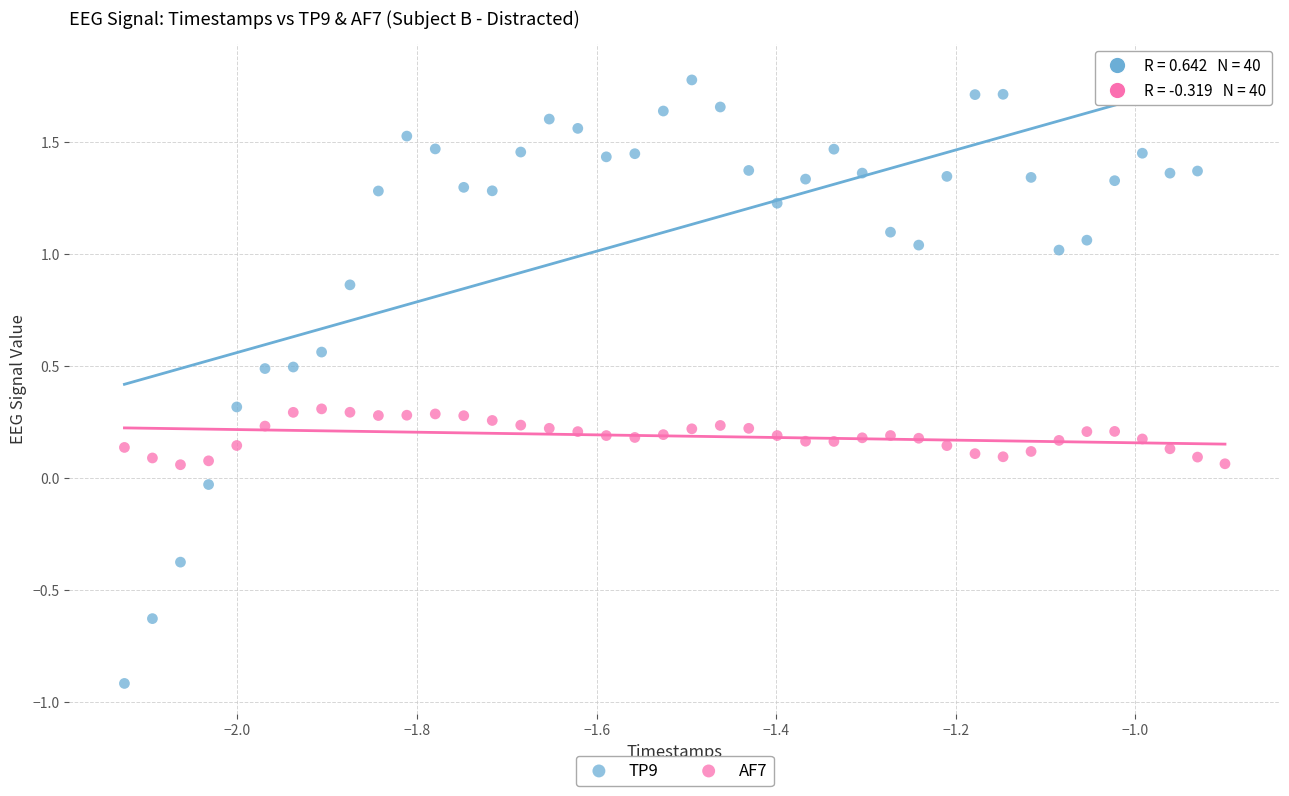

What are all the series names shown in the legend?

TP9, AF7